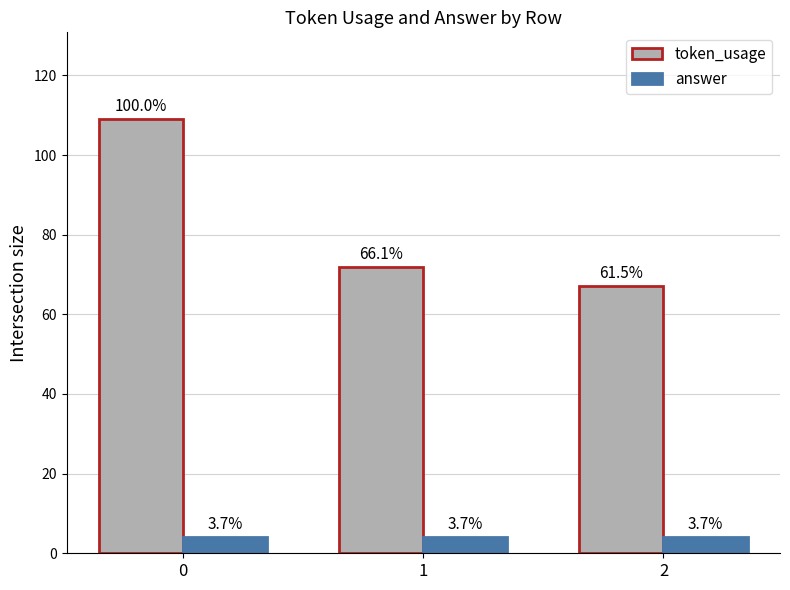

True or false: answer has a value of 4 at 0.

True